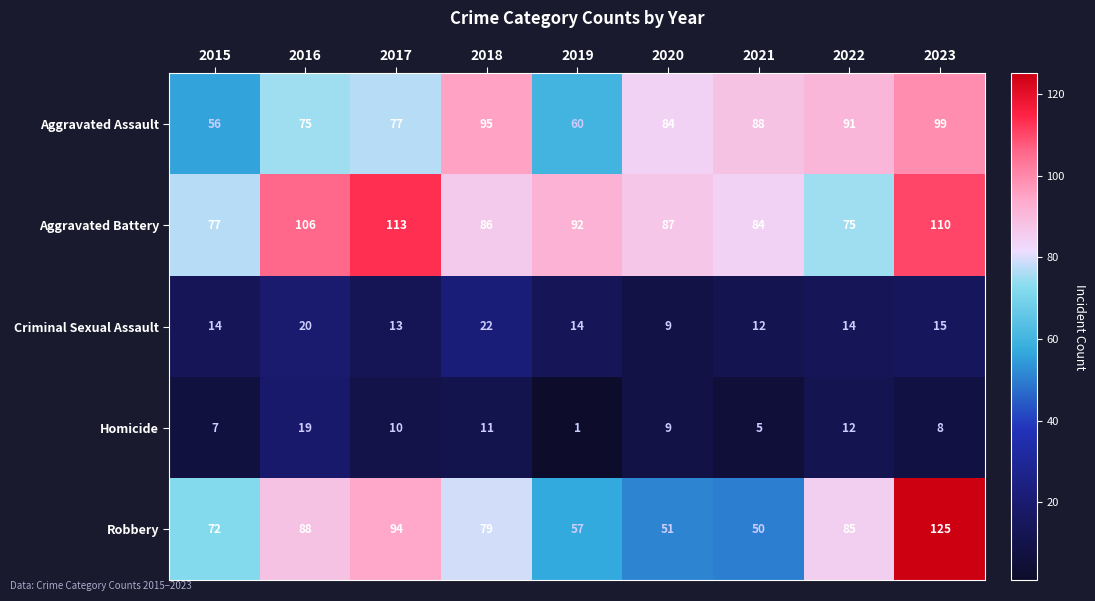

What is the spread (max minus min) of values at 2019?

91